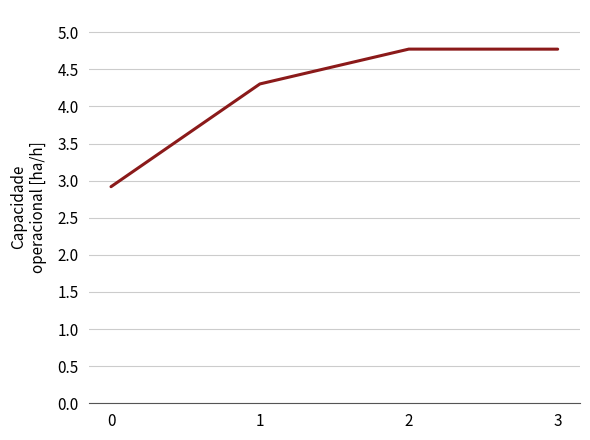

True or false: the data shows 8.5 at 3.

False